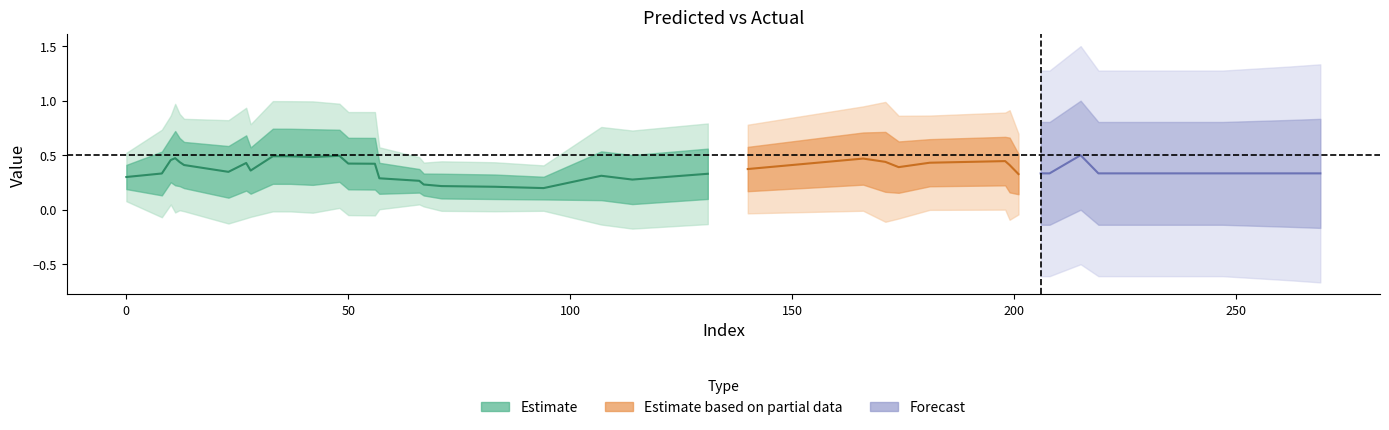

Does the chart have visible grid lines?

No